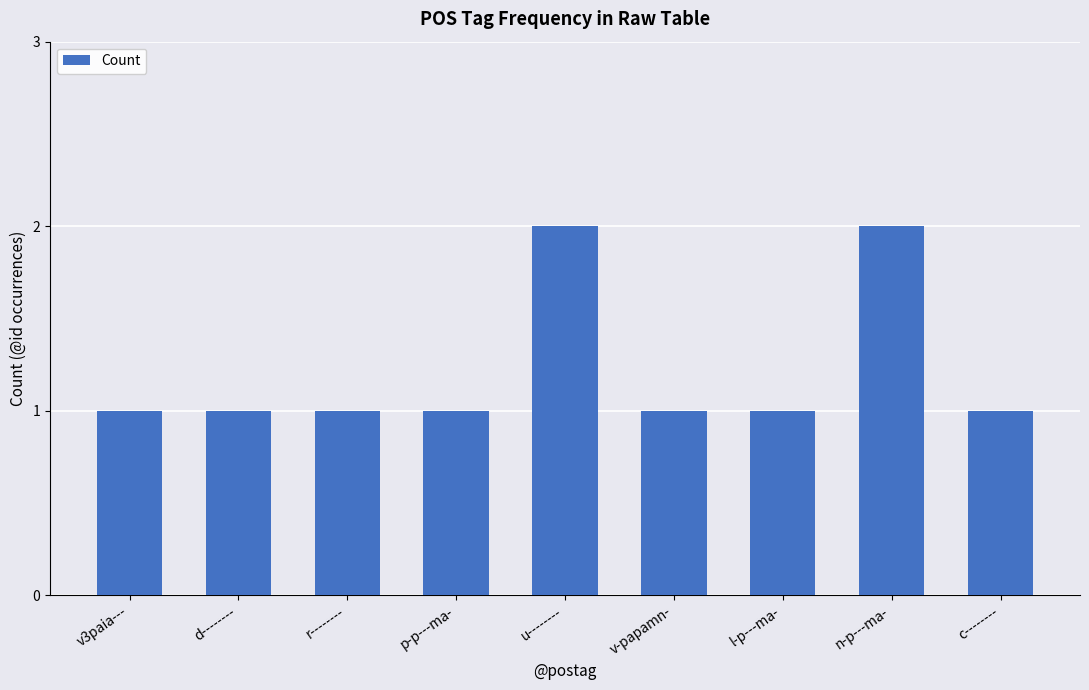

Approximately how many times larger is the value at n-p---ma- compared to u--------?

1.0